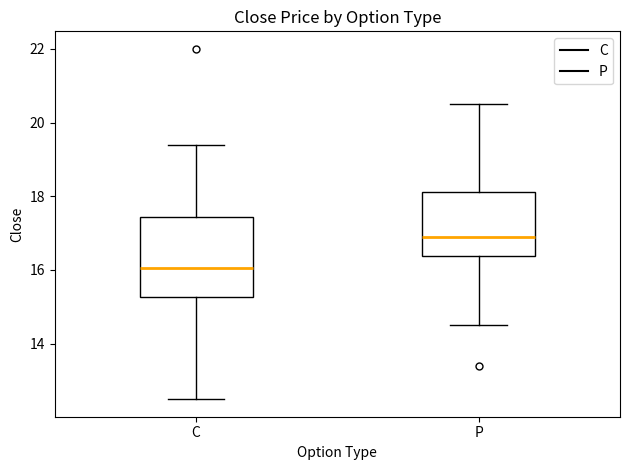

Reading left to right, read every box against the y-axis: the position of its median line, the range the box covers, and the ends of its whiskers. The values are not printed on the chart, so give them approximately, as read against the axis.

C: median 16.0, box 15.2 to 17.4, whiskers 12.4 to 19.4
P: median 17.0, box 16.4 to 18.2, whiskers 14.6 to 20.6